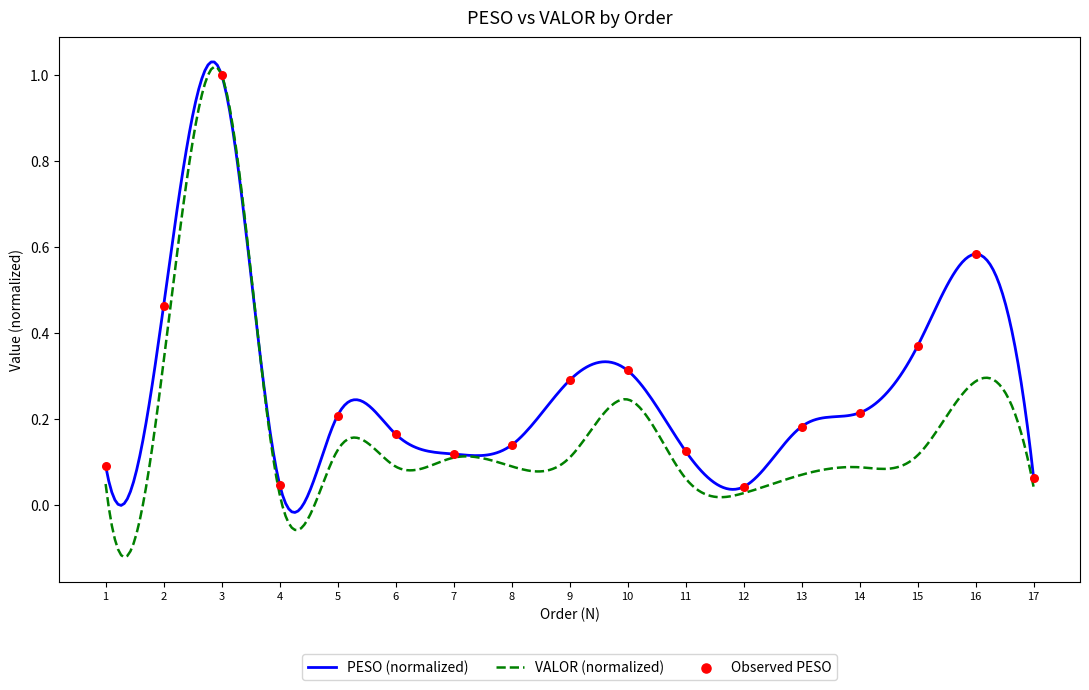

Which has a higher value, 12 or 11?

11